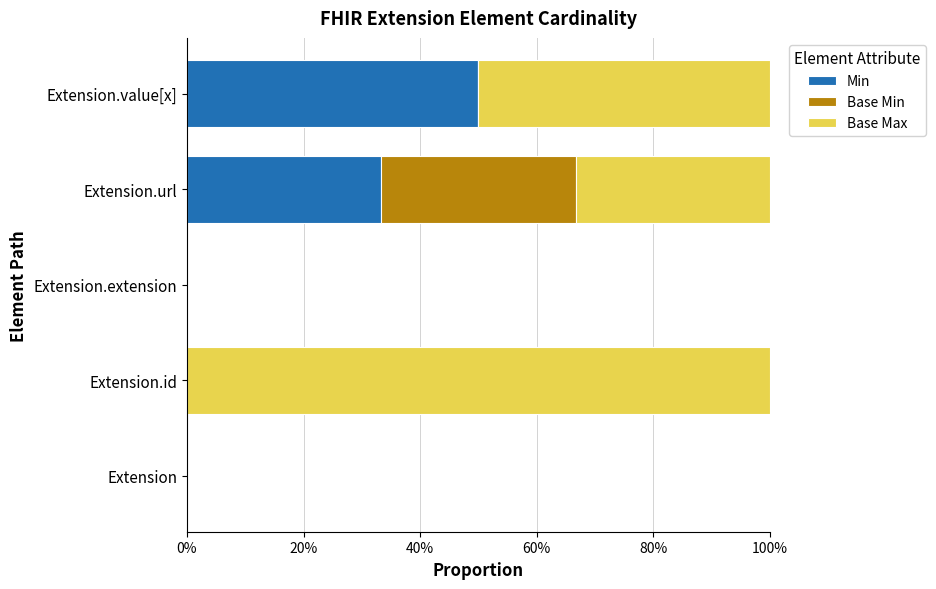

What is the approximate value of Min at Extension.url?

33.3